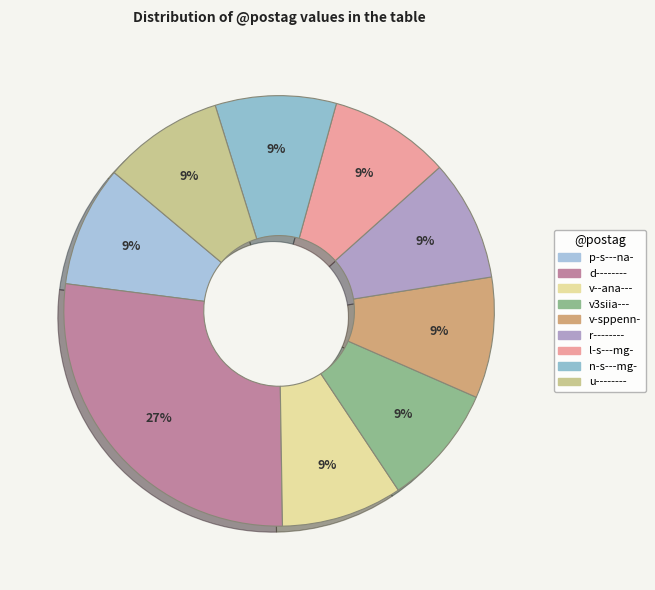

Does any single category account for the majority?

No